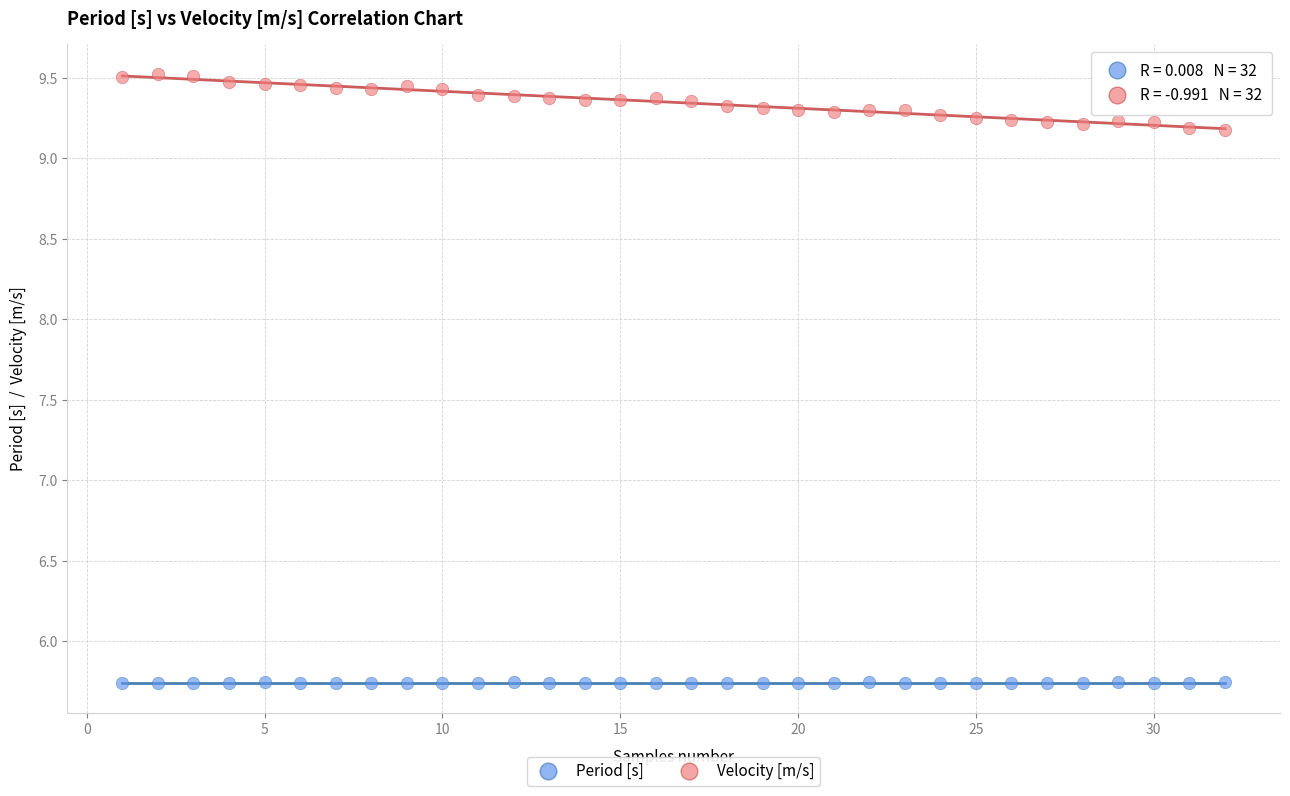

Which series reaches the maximum Y coordinate?

Velocity [m/s]